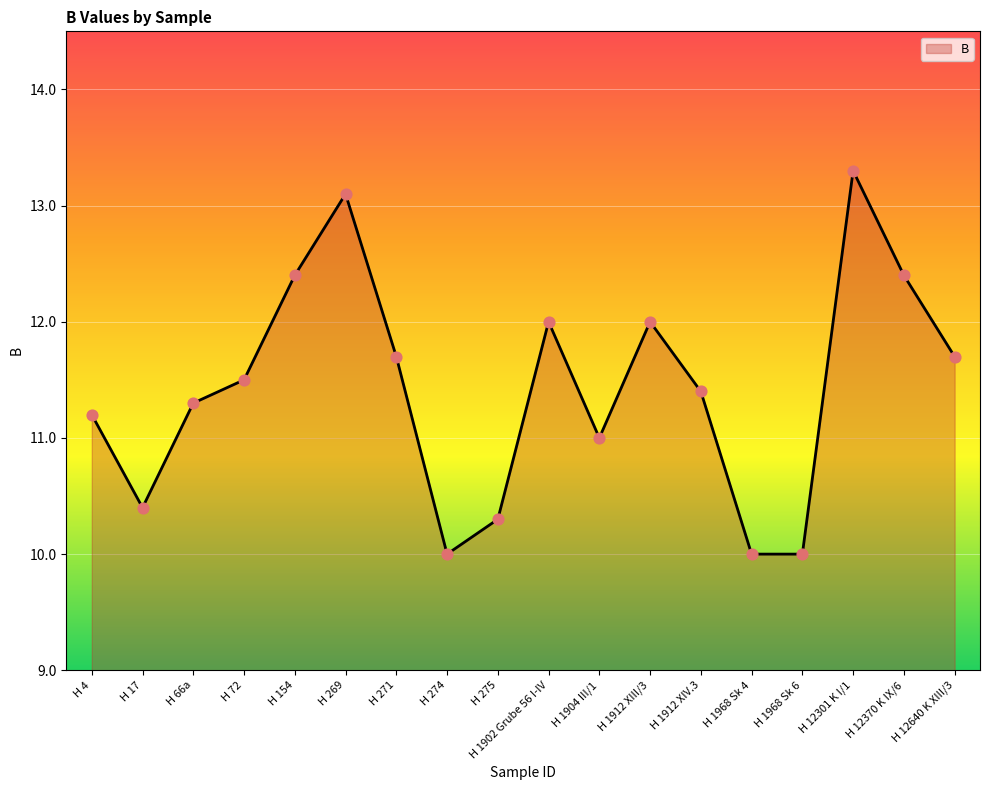

Approximately how many times larger is the value at H 12370 K IX/6 compared to H 12640 K XIII/3?

1.1